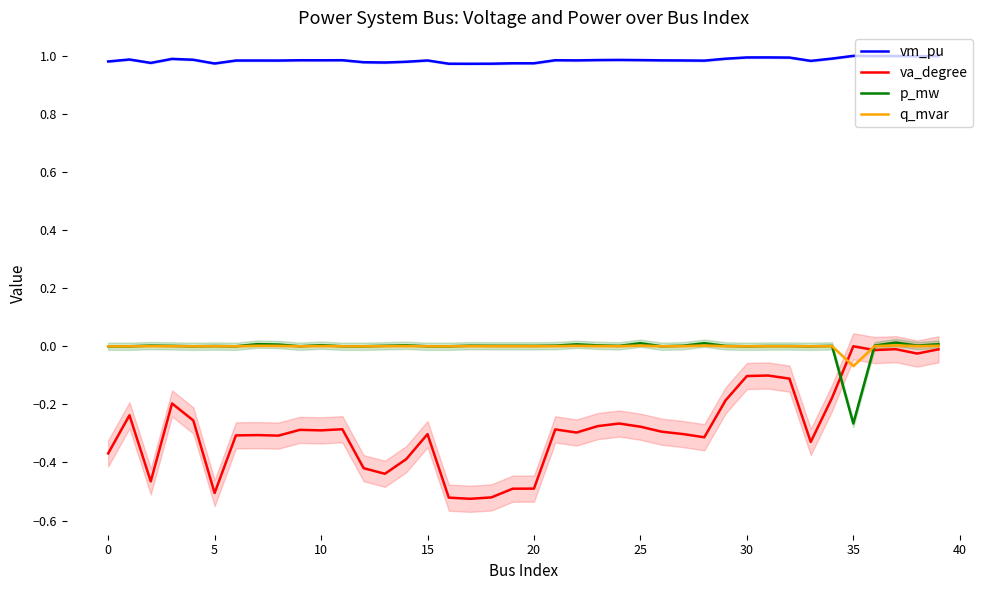

At which category does the chart reach its peak across all series?

35